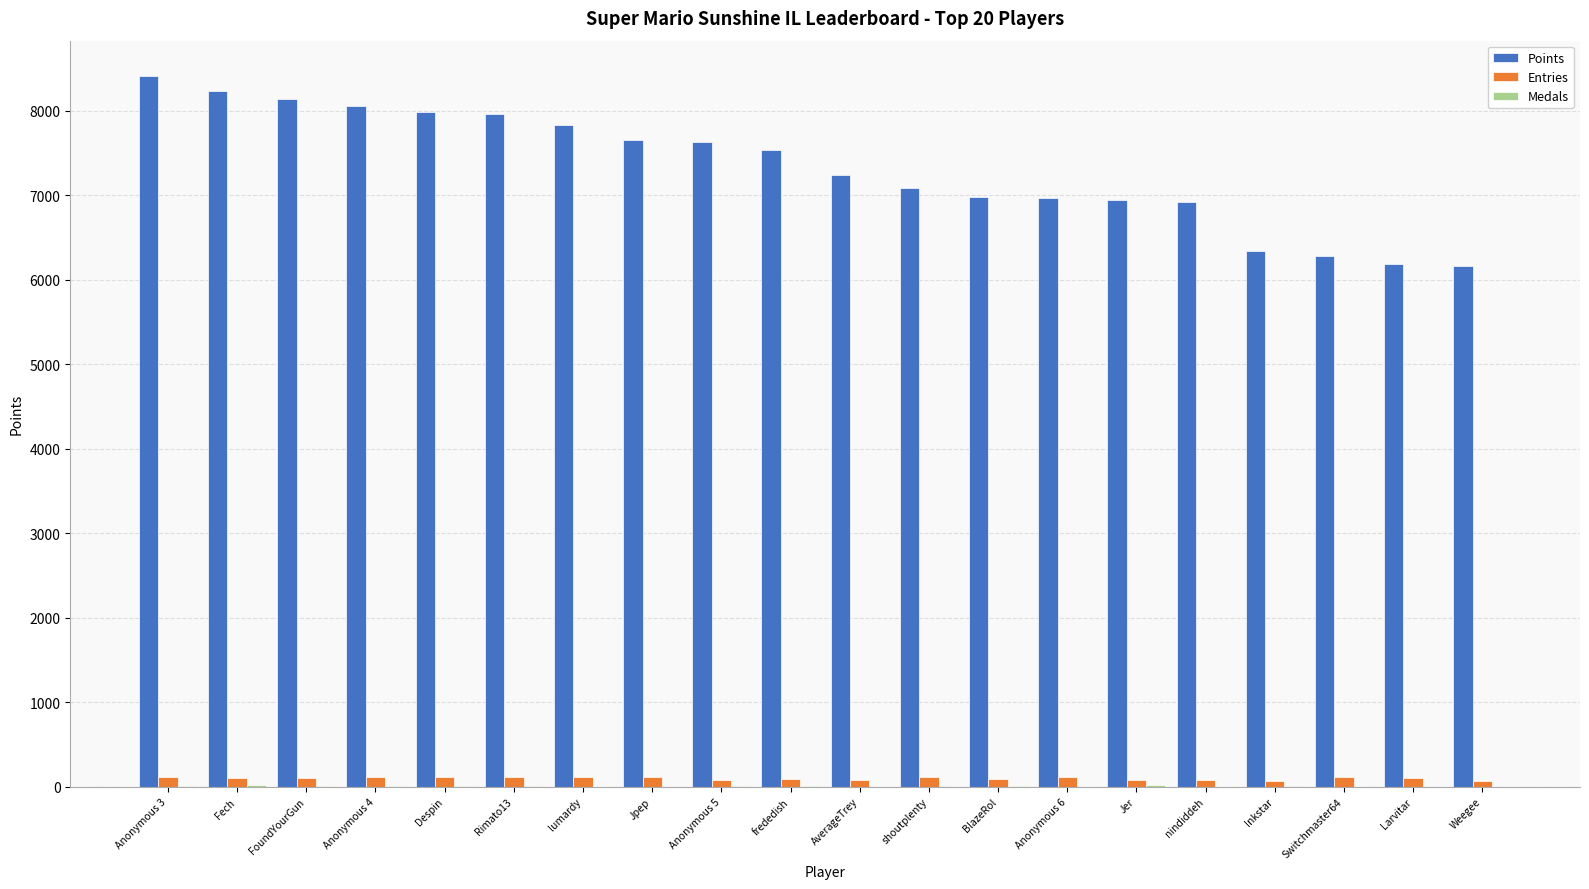

How many groups of bars are there?

20